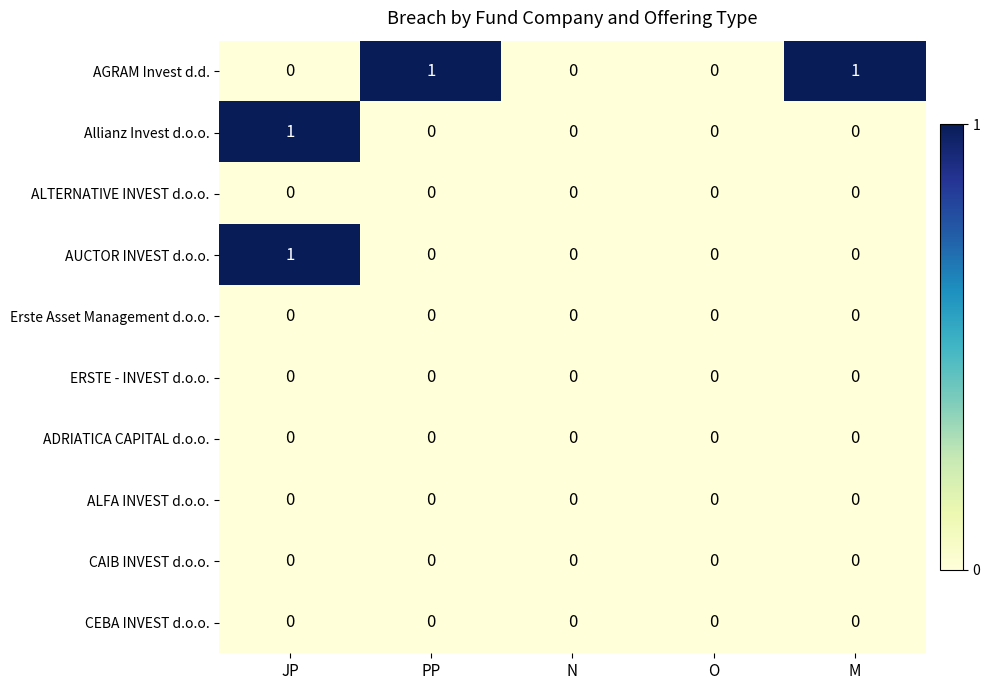

Which series has the largest total across all categories?

AGRAM Invest d.d.